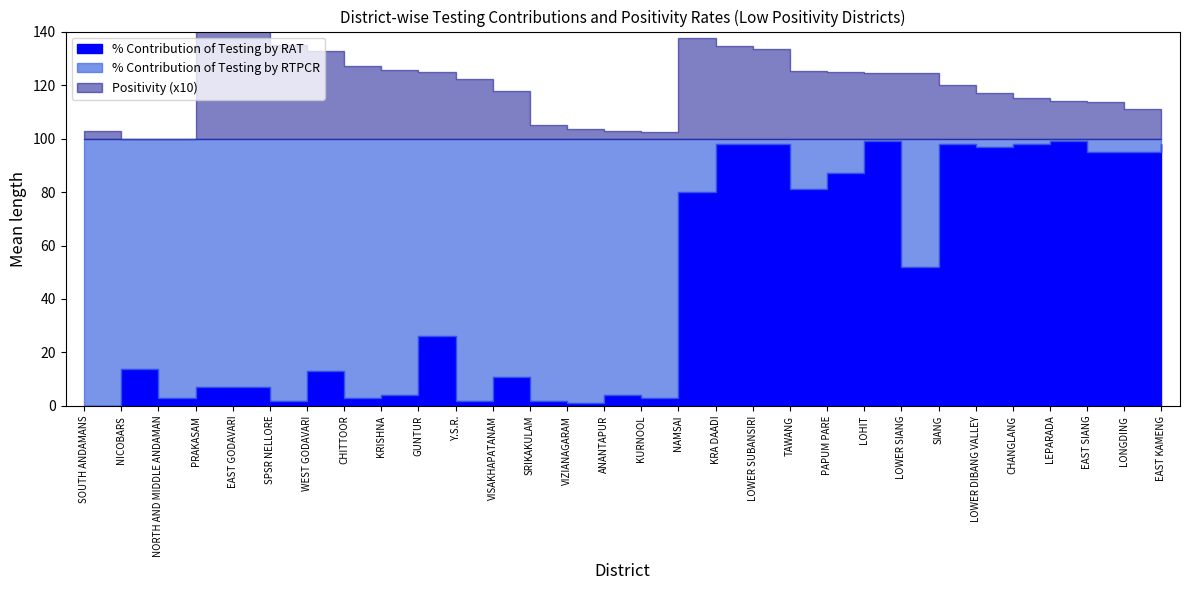

What is the label of the 8th point from the left?

CHITTOOR